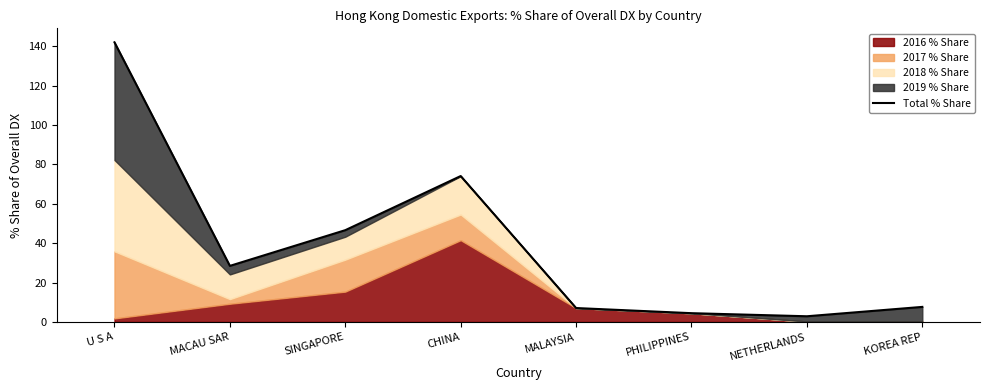

Reading left to right, extract all data points from this chart.

U S A=142.1	MACAU SAR=28.5	SINGAPORE=46.6	CHINA=74.1	MALAYSIA=7.0	PHILIPPINES=4.4	NETHERLANDS=2.9	KOREA REP=7.6